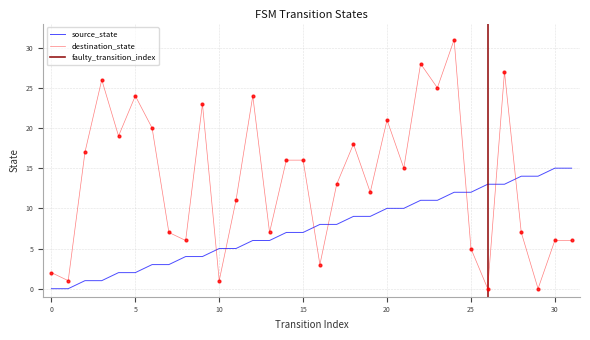

What is the total value across all series at 9?

27